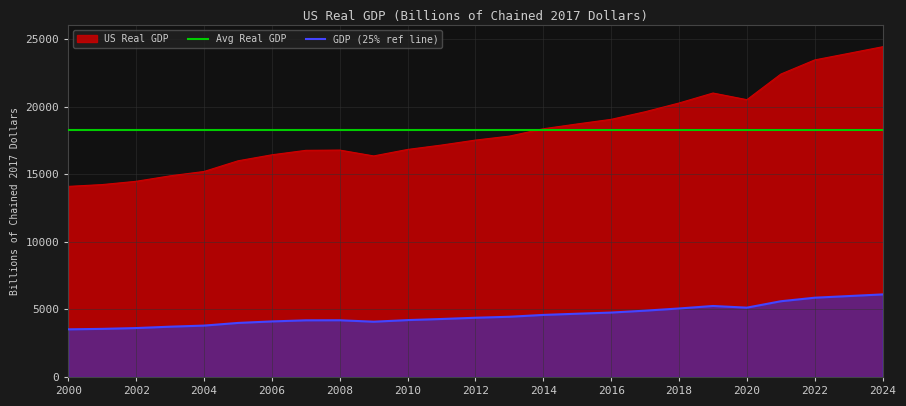

Reading left to right, transcribe all the data shown in this chart.

14096.0	14230.7	14472.7	14877.3	15199.8	15988.0	16433.1	16762.2	16782.0	16349.1	16828.6	17153.6	17521.6	17813.7	18359.4	18715.0	19055.7	19617.3	20263.8	21001.6	20509.9	22403.7	23450.9	23936.0	24425.1